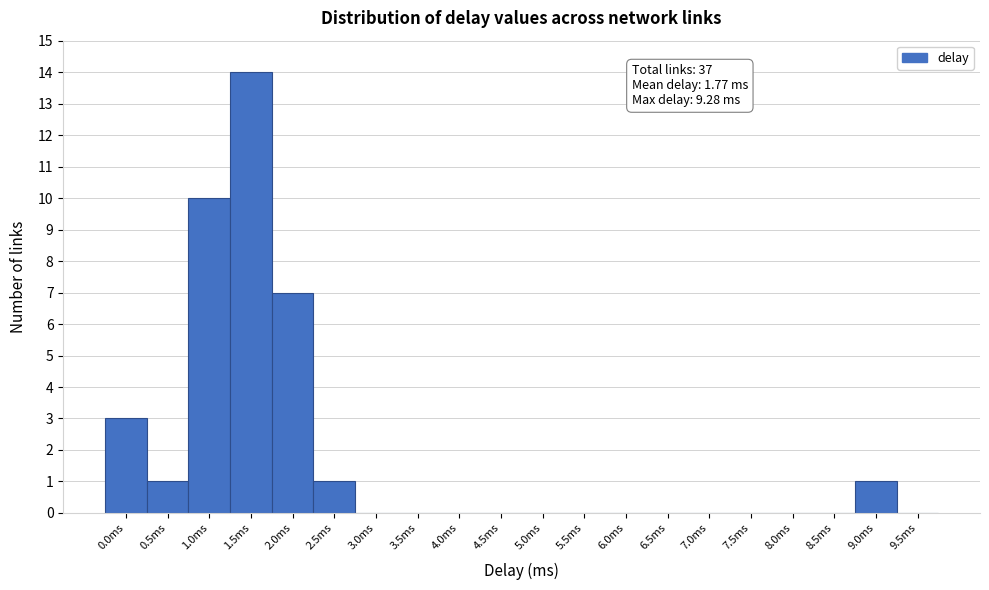

What is the change in value from 0.0ms to 8.0ms?

-3